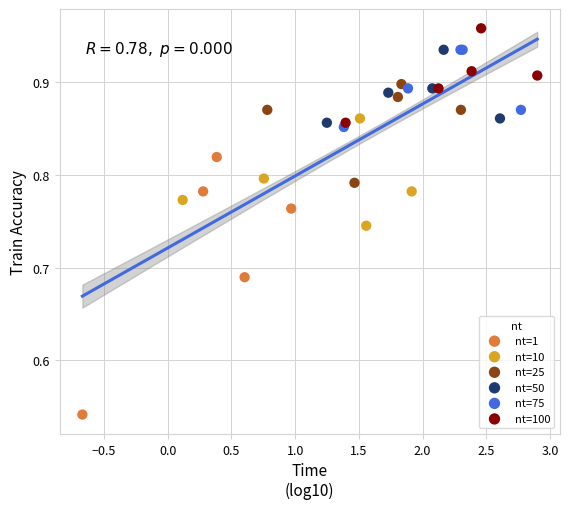

Which series reaches the maximum Y coordinate?

nt=100